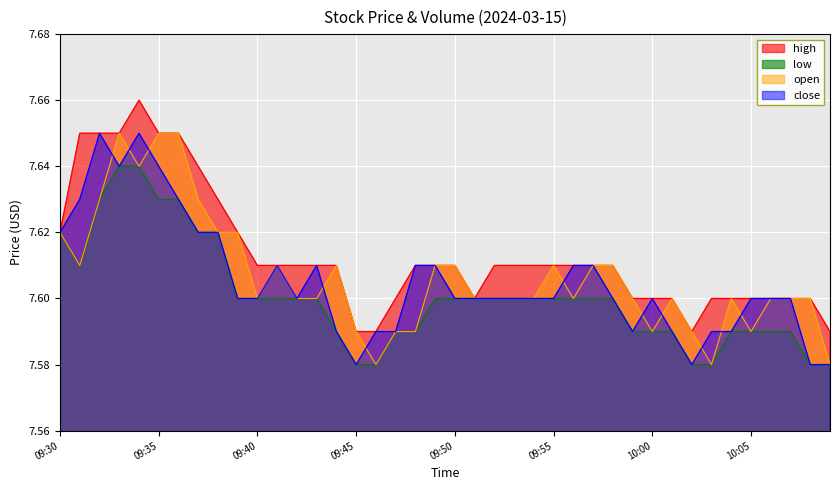

What is the label of the 15th point from the right?

09:55